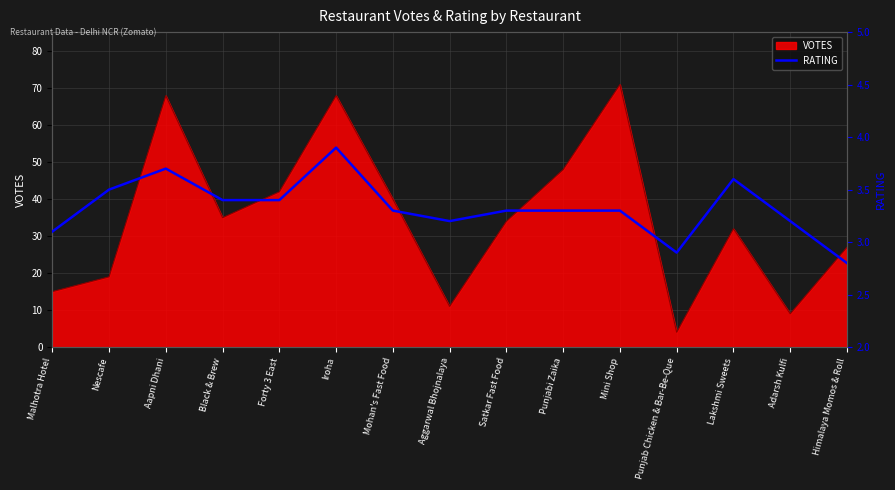

What is the change in value from Aapni Dhani to Mini Shop?

-0.4